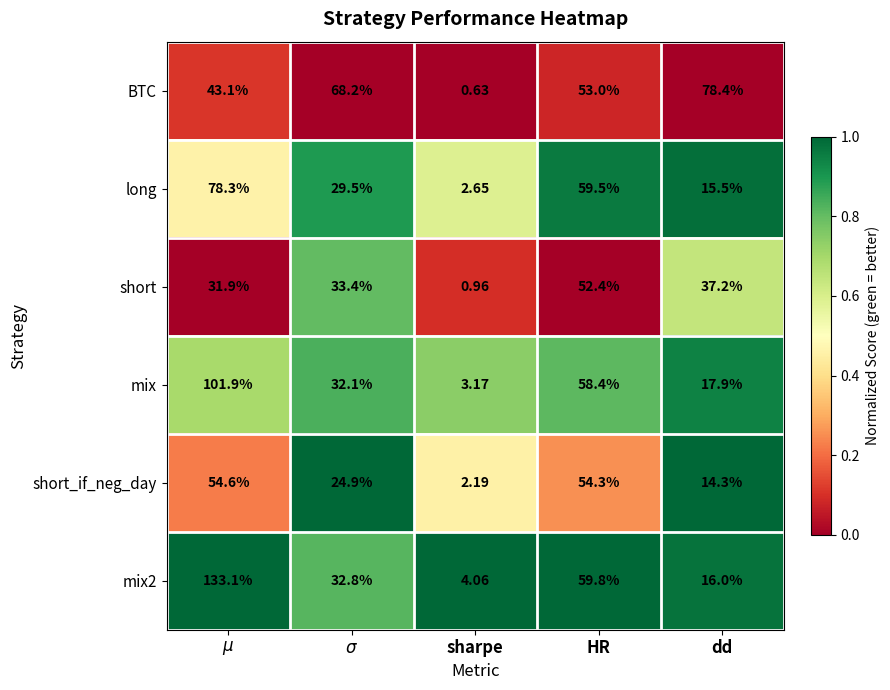

What is the difference between the highest and lowest values at HR?

7.4